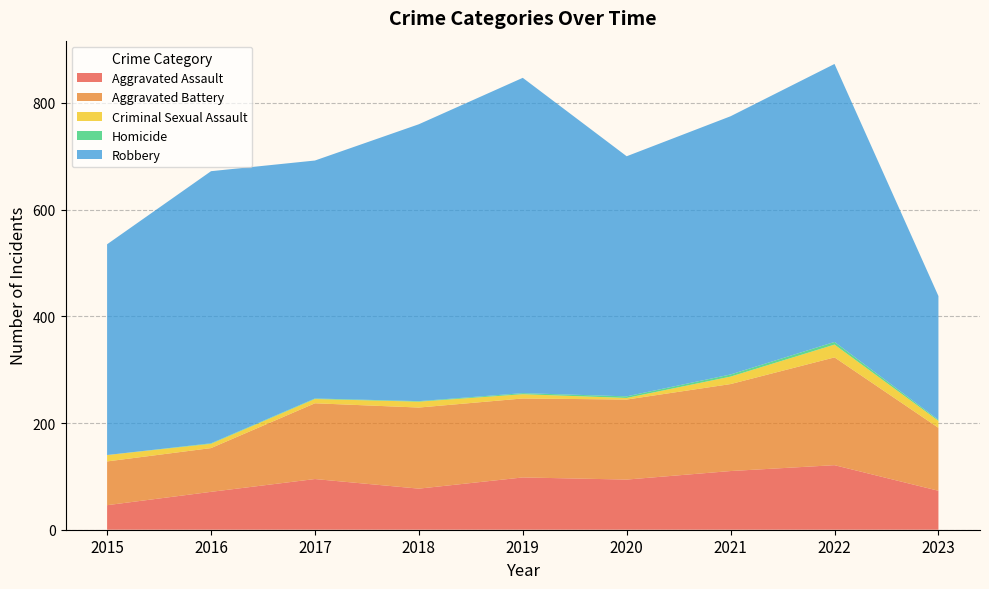

Reading right to left, what are all the values shown in this chart?

Aggravated Assault: 73	121	110	94	98	77	95	71	46
Aggravated Battery: 118	202	163	150	148	152	142	82	82
Criminal Sexual Assault: 13	24	14	3	8	11	8	8	12
Homicide: 2	5	4	3	2	1	1	1	0
Robbery: 232	521	484	450	591	519	446	510	395